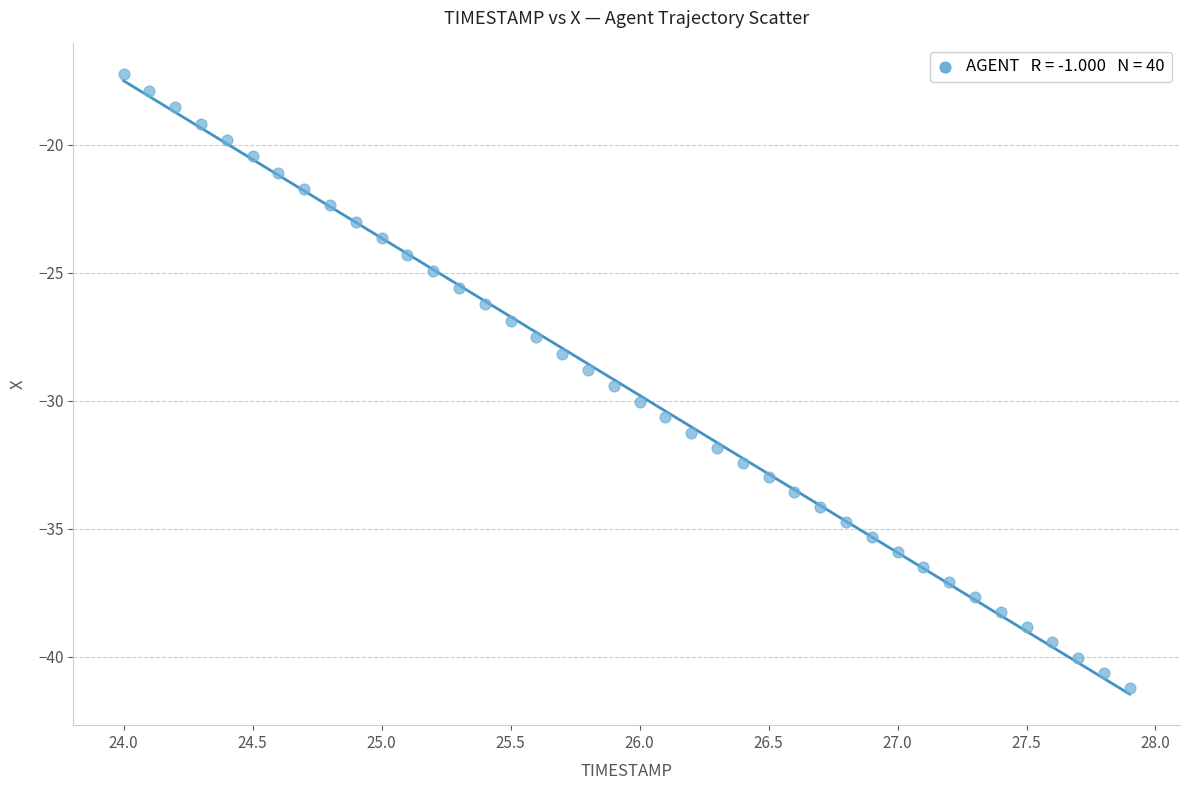

What is the range of Y values (max minus min)?

24.0